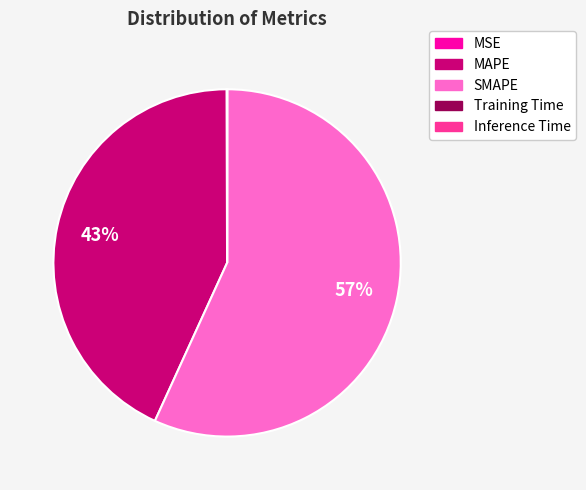

Which category has the biggest portion of the pie?

SMAPE